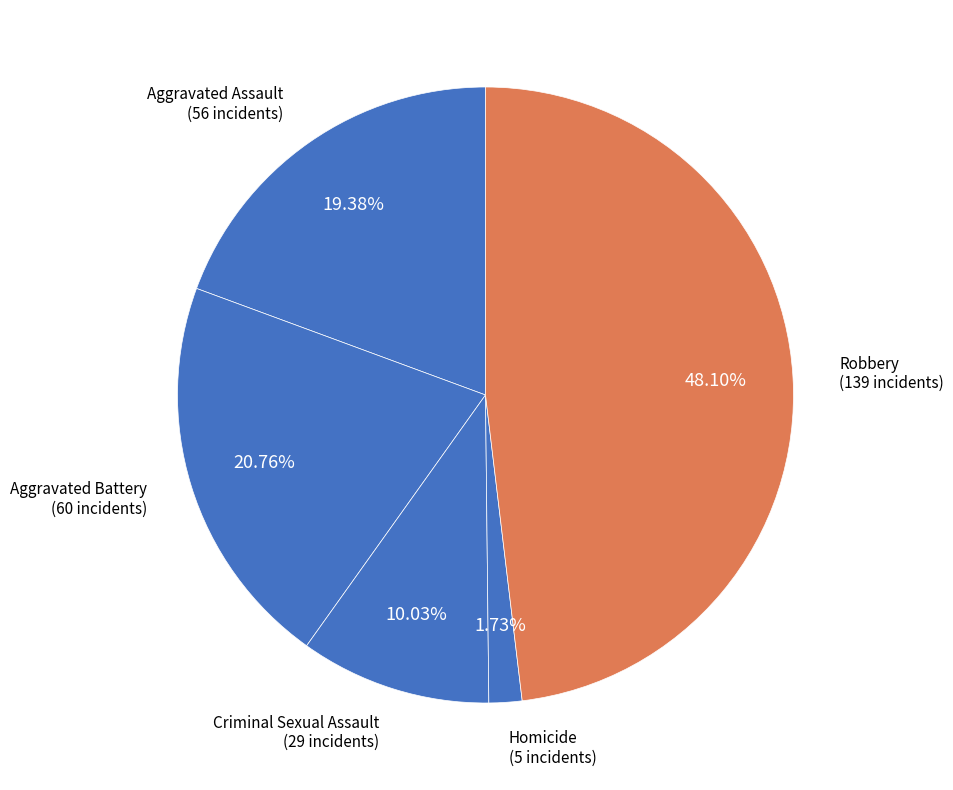

How many slices are in this pie chart?

5